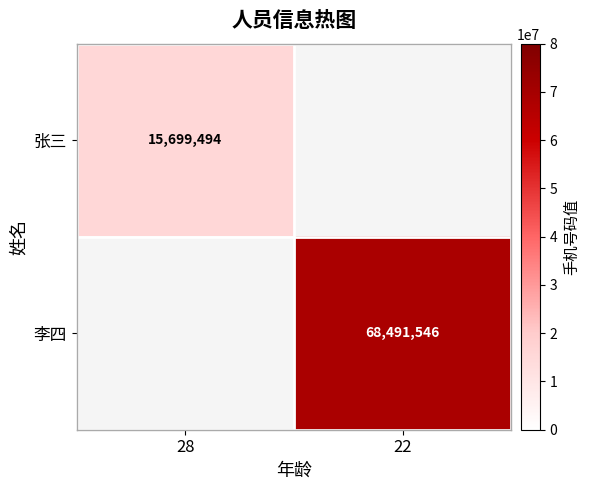

Which has a higher value, 28 or 22?

22